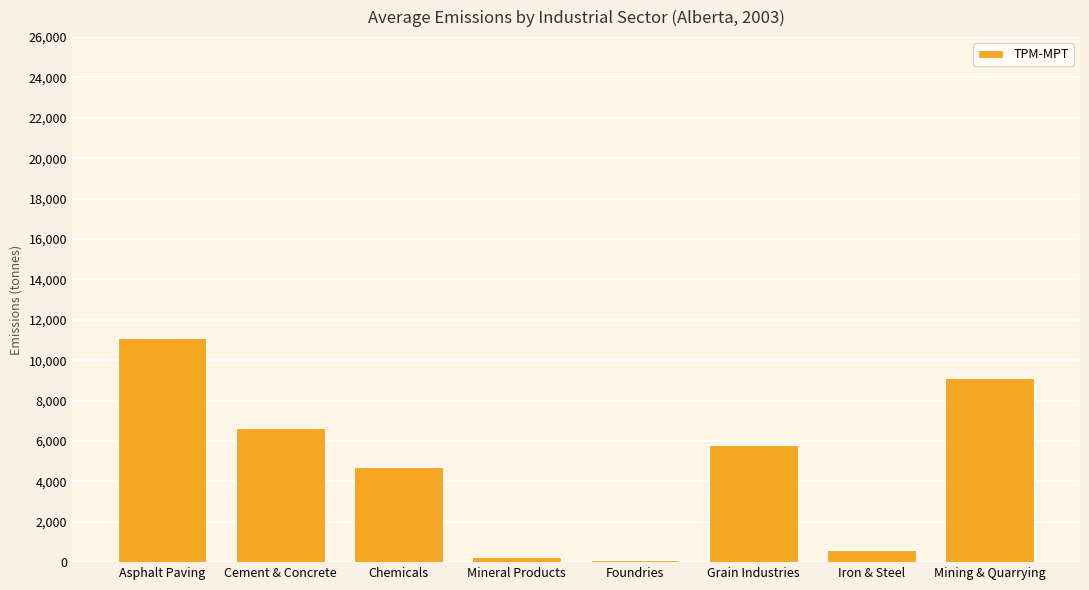

How many bars are there in total?

8